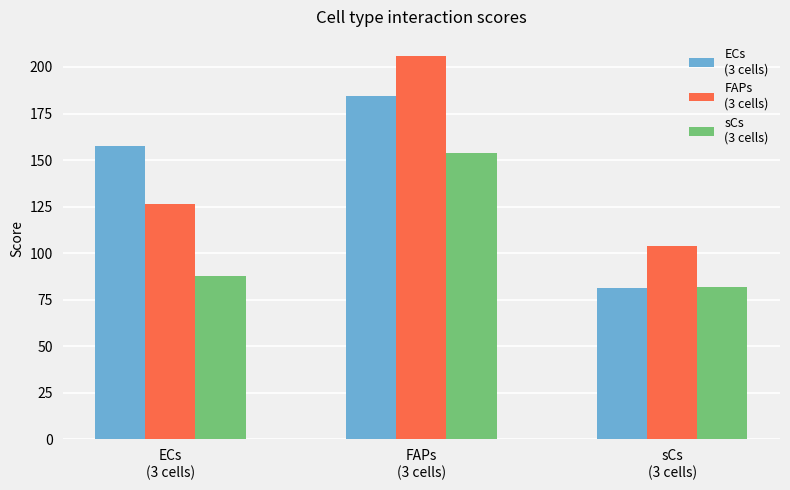

What is the greatest value displayed?

205.9